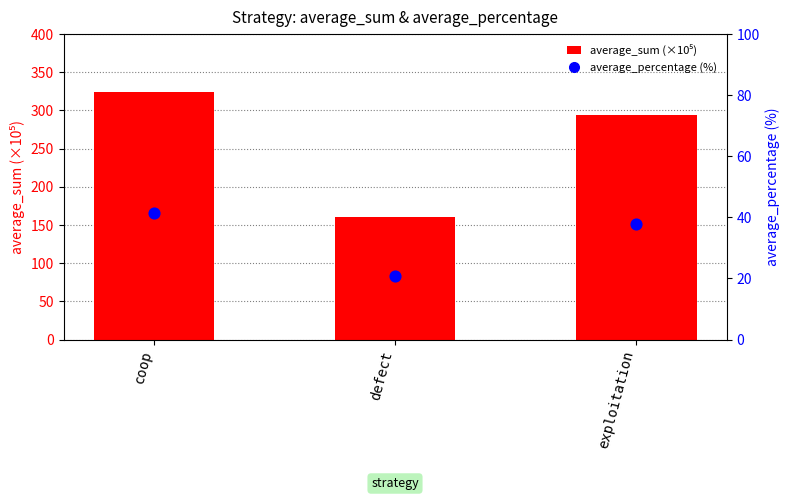

What is the total value across all series at coop?

366.1